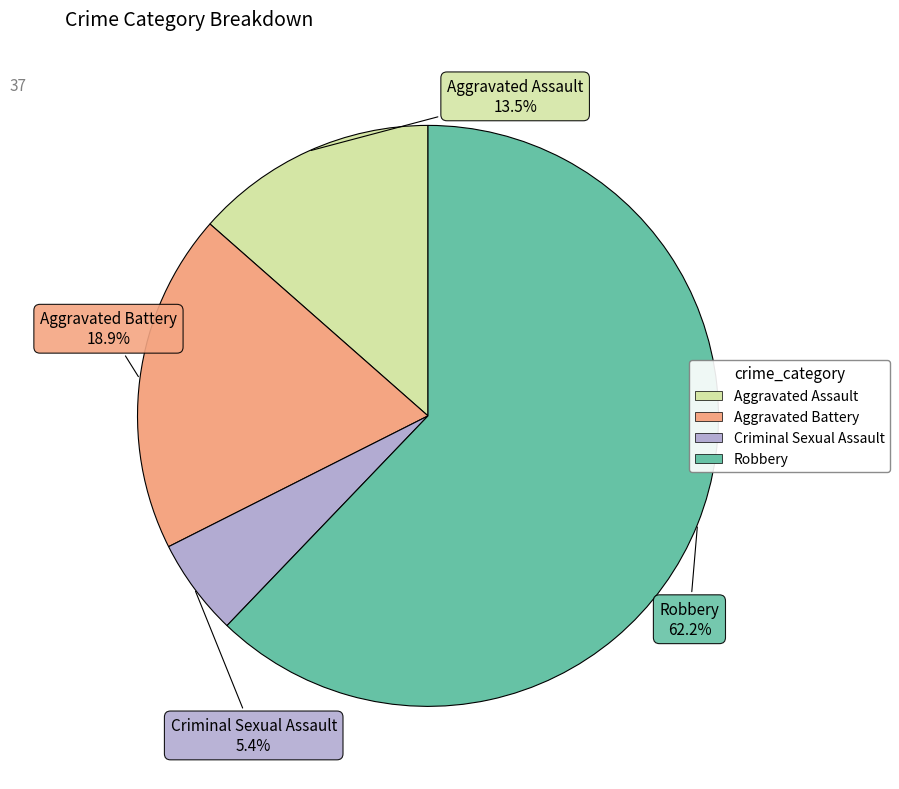

Does Aggravated Assault represent more than half of the total?

No